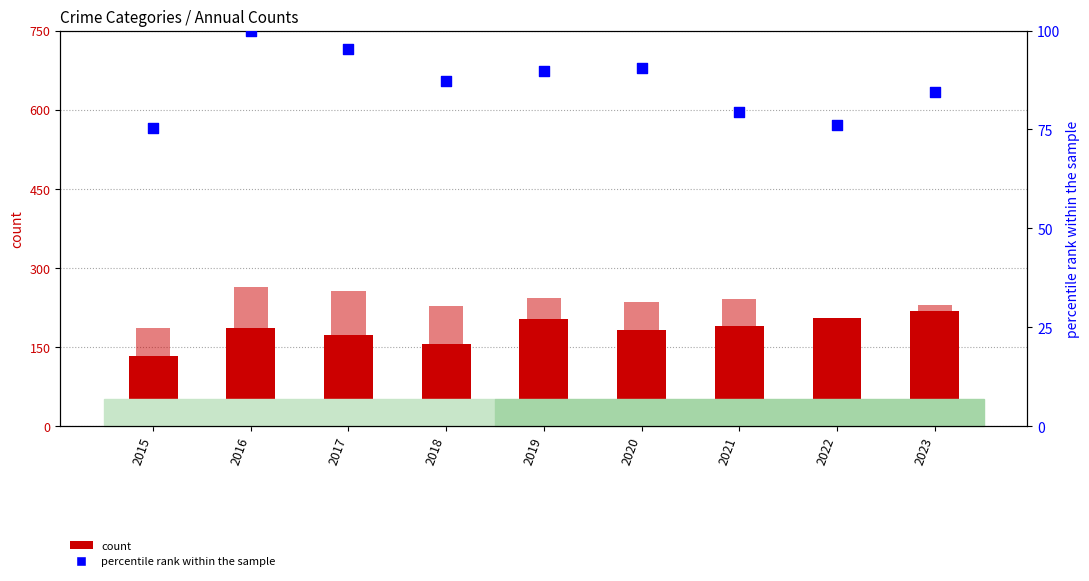

Which series contains the lowest Y value?

percentile rank within the sample